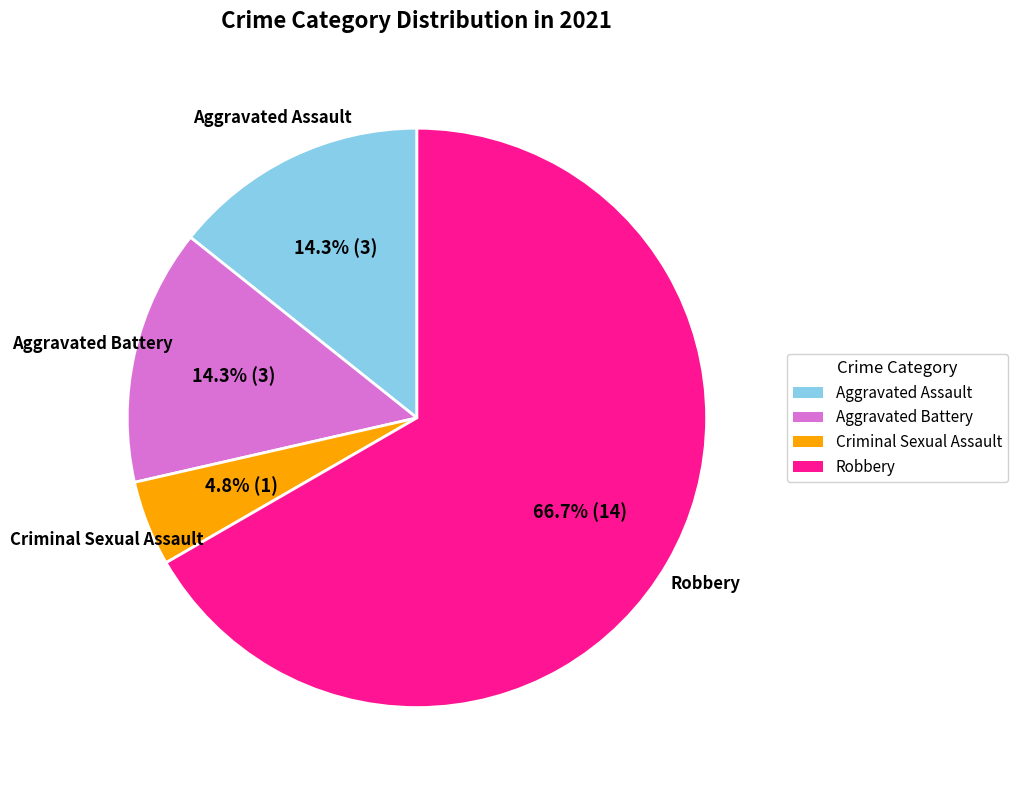

Between Robbery and Aggravated Battery, which is larger?

Robbery